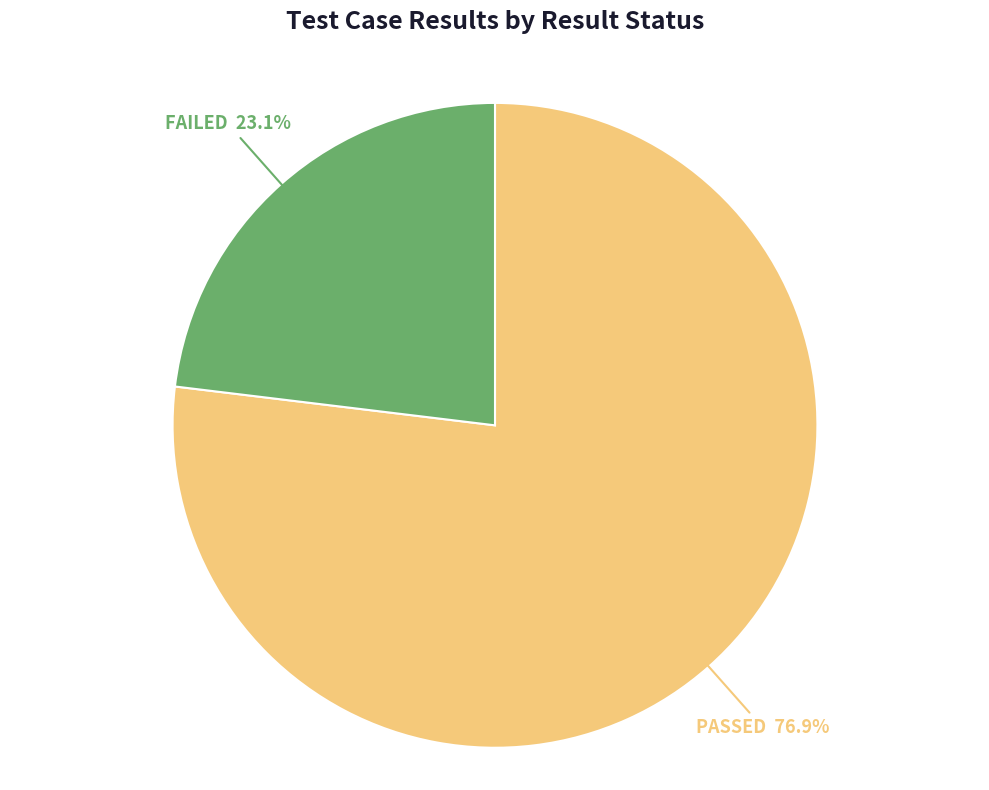

Rank the categories by value from lowest to highest.

FAILED, PASSED